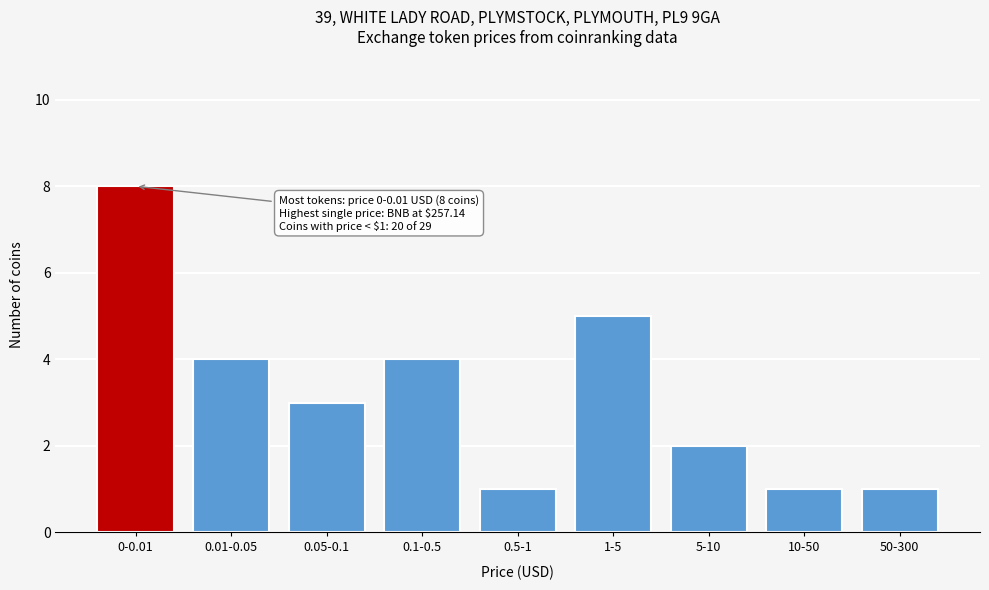

Reading right to left, list all the values displayed in this chart.

1	1	2	5	1	4	3	4	8